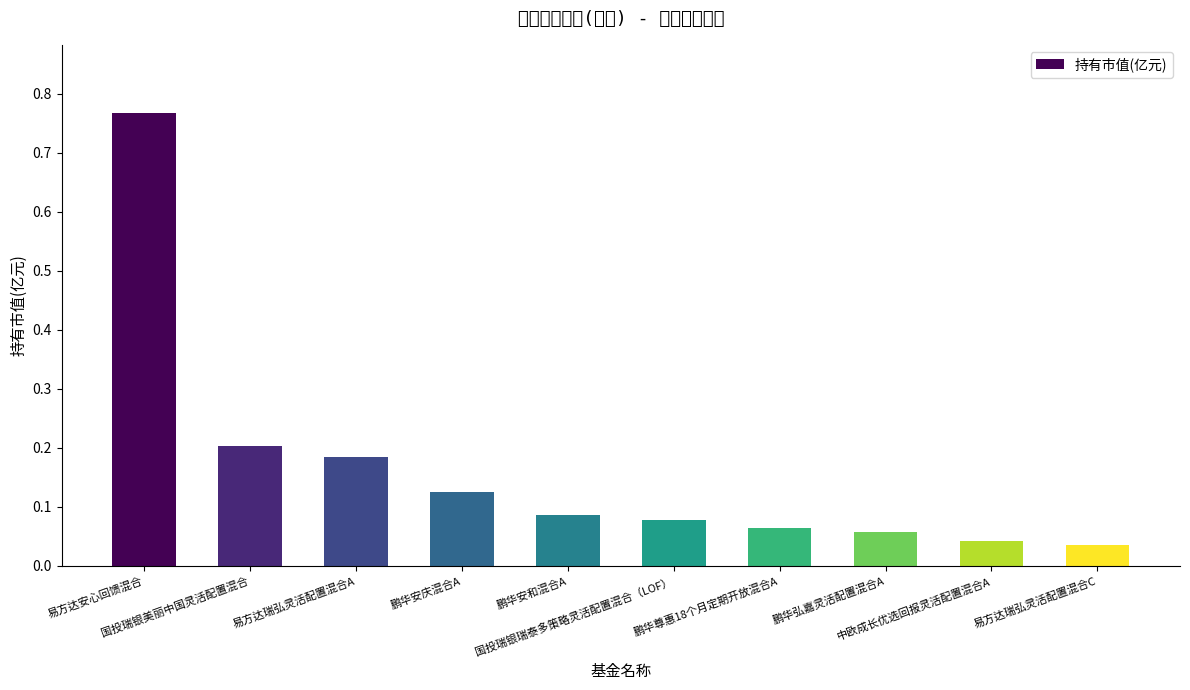

What is the difference between the maximum and minimum values?

0.7